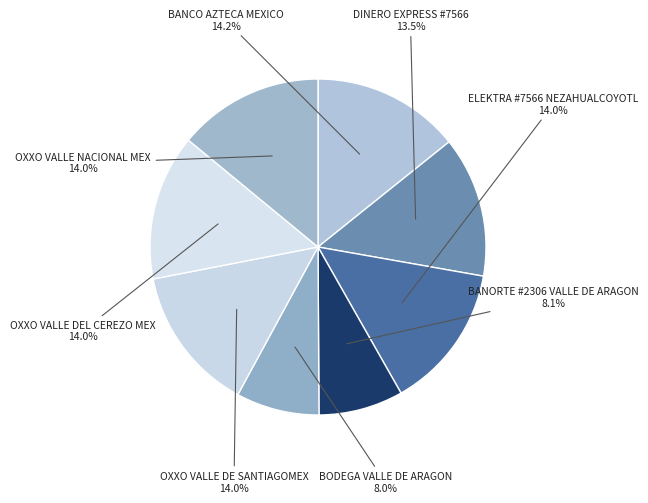

How many segments does this pie chart have?

8